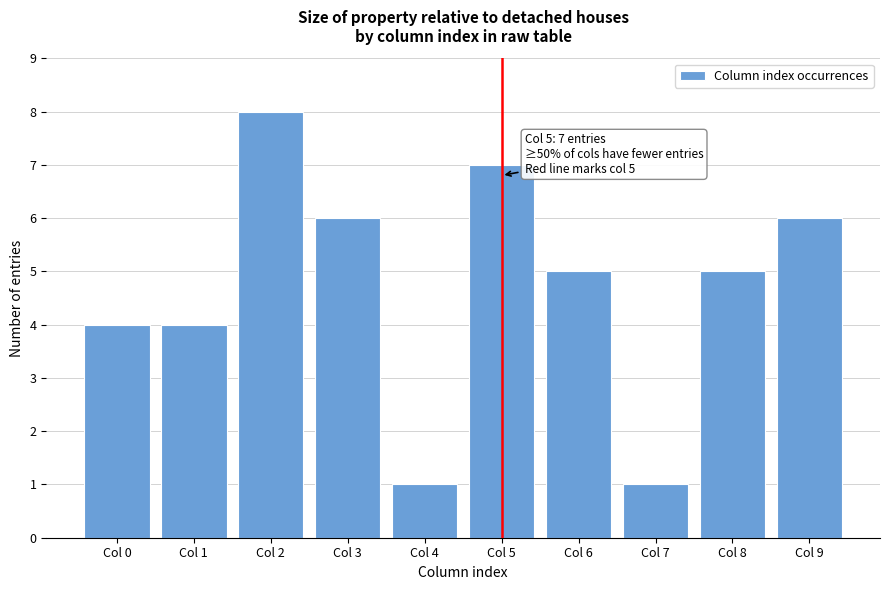

Reading left to right, transcribe all the data shown in this chart.

4	4	8	6	1	7	5	1	5	6